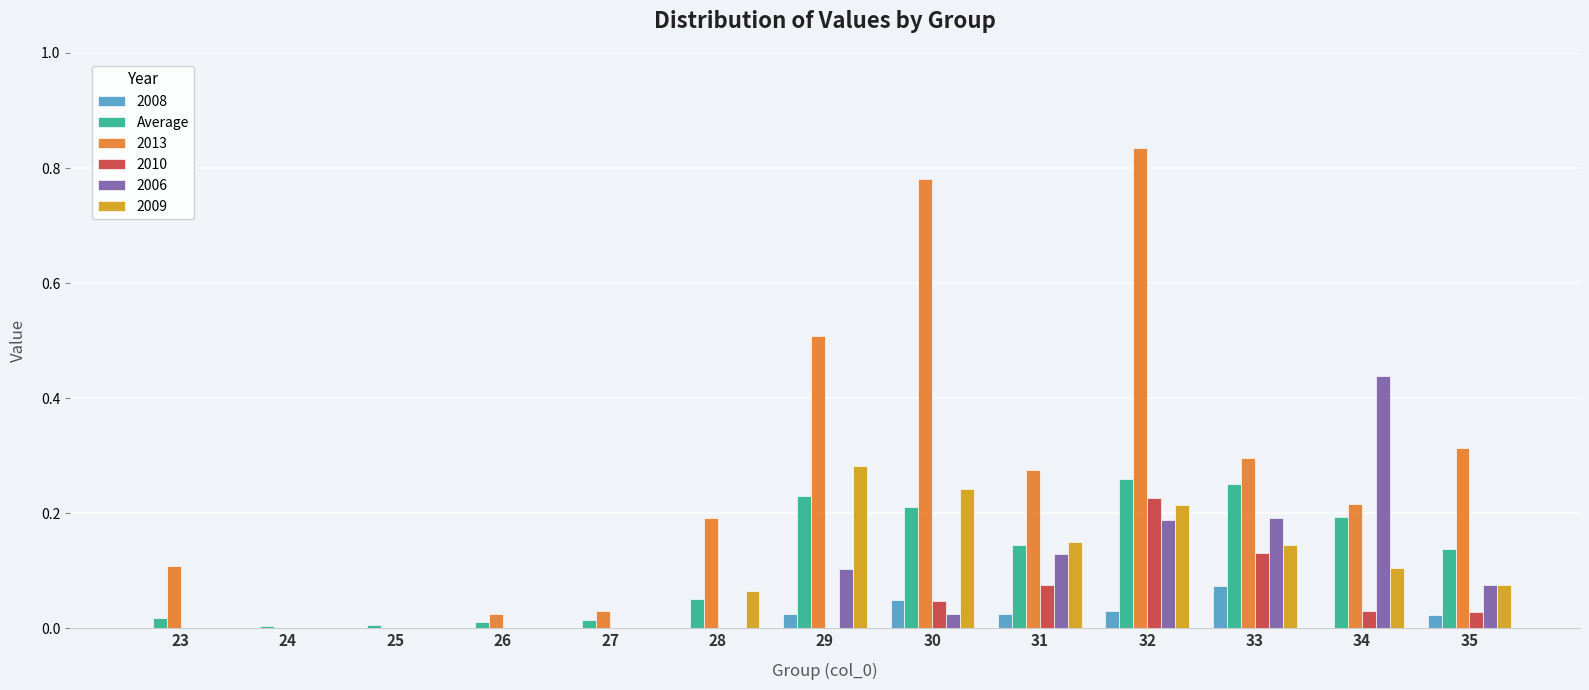

The value of 2013 at 33 is 0.3. True or false?

True